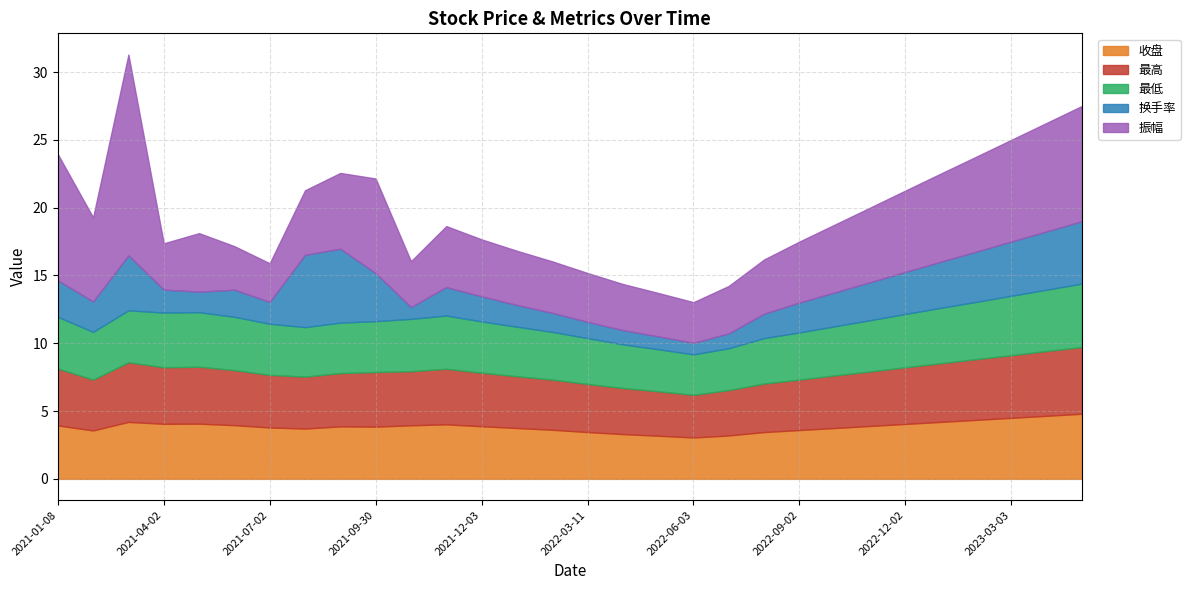

What is the label of the 26th point from the left?

2023-01-06